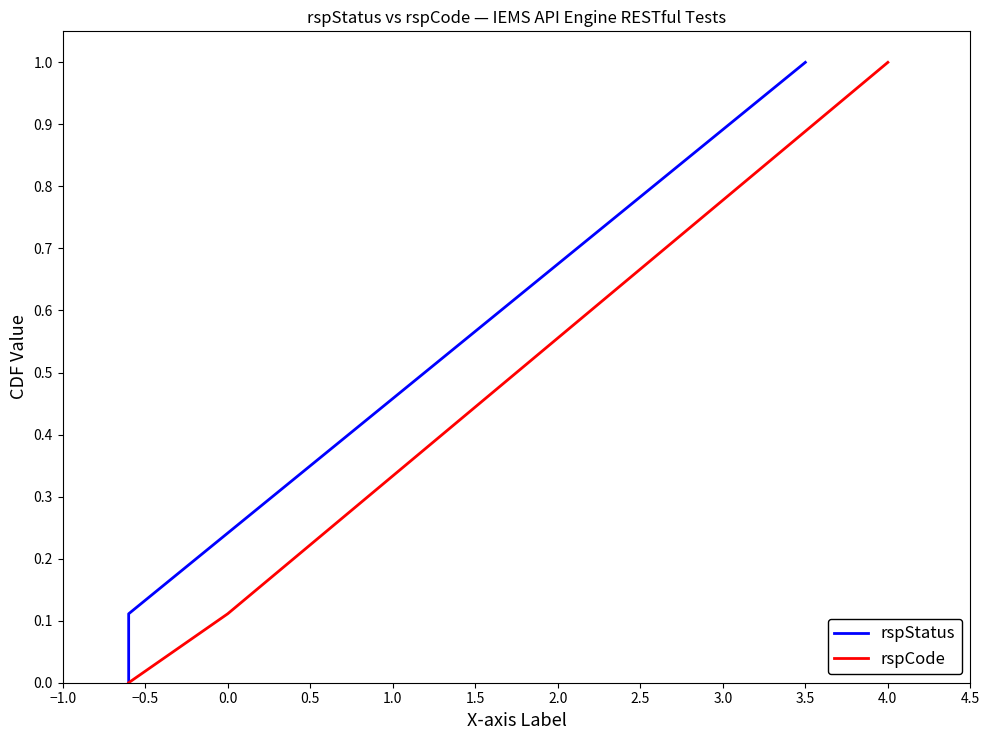

The rspCode series shows 0.5 at 3.5. True or false?

False